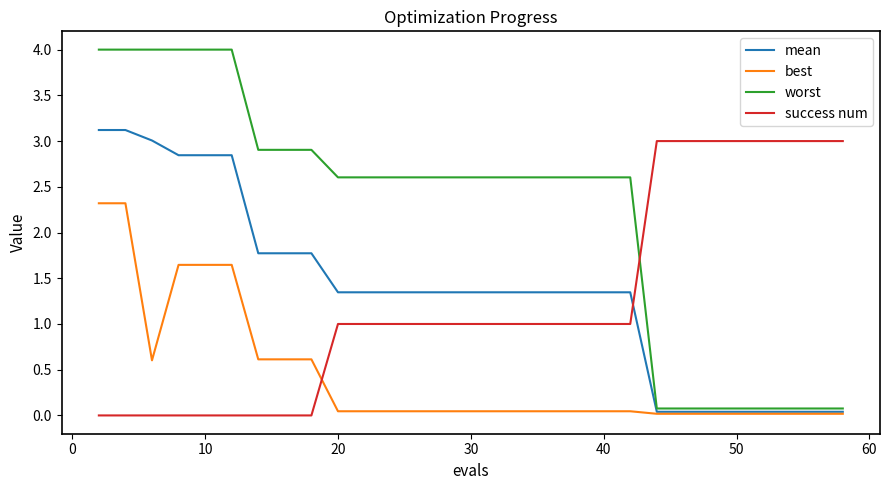

What is the average value of the mean series?

1.4